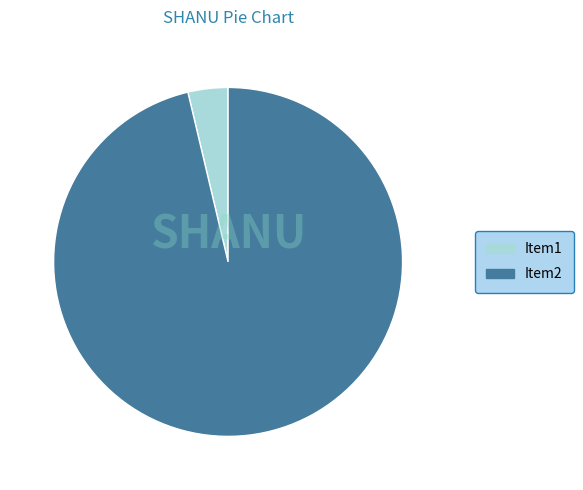

How many segments does this pie chart have?

2